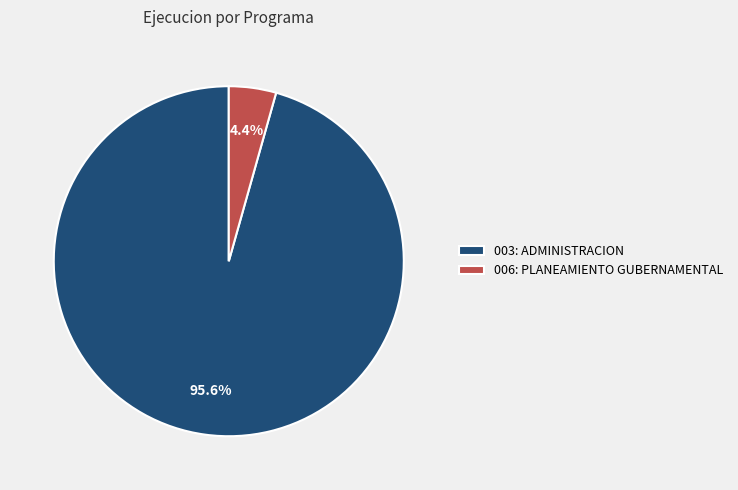

What percentage is the 003: ADMINISTRACION slice, to the nearest percent?

96%